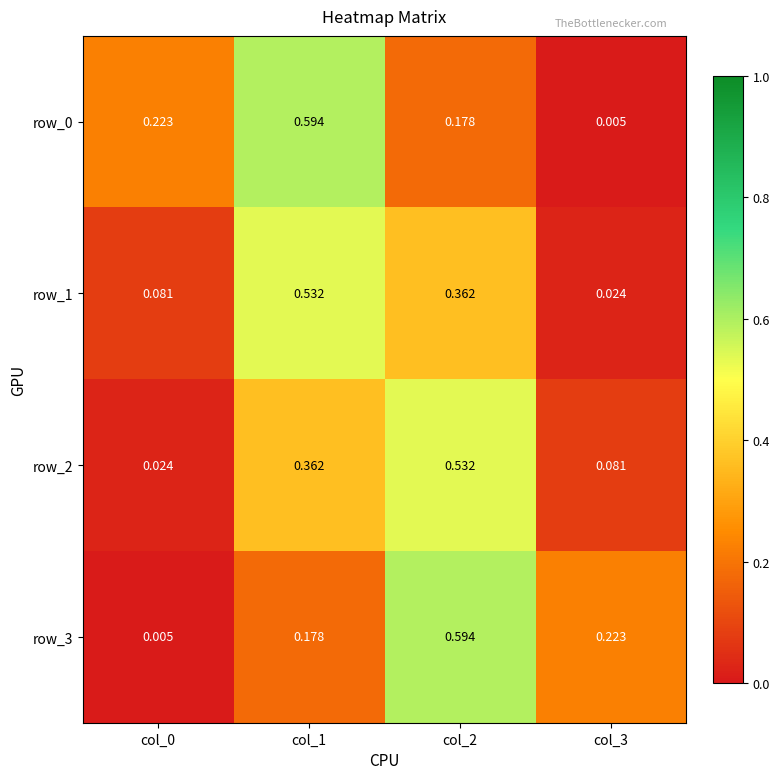

Is the value of row_2 at col_2 greater than the value of row_0 at col_0?

Yes